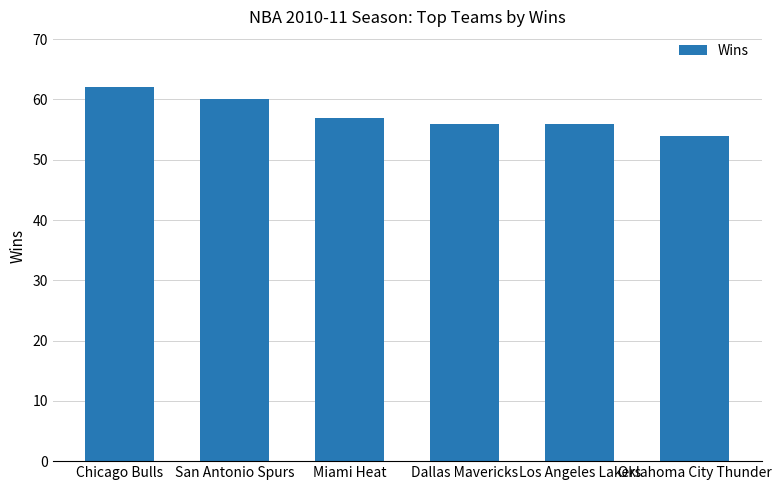

Which category has the highest value across all series?

Chicago Bulls